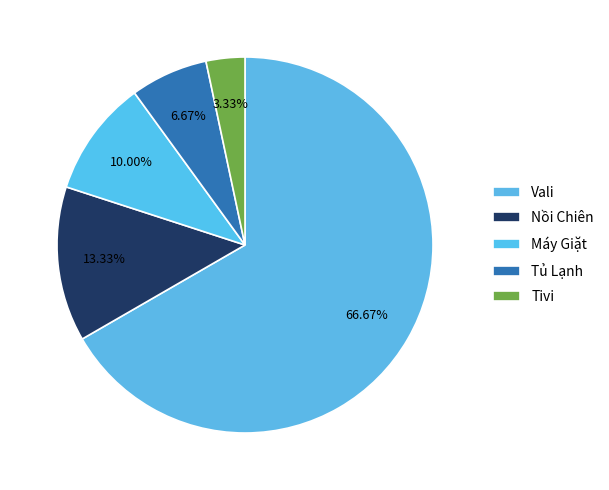

To the nearest percent, what is the difference between the Tủ Lạnh and Máy Giặt slice percentages?

3%